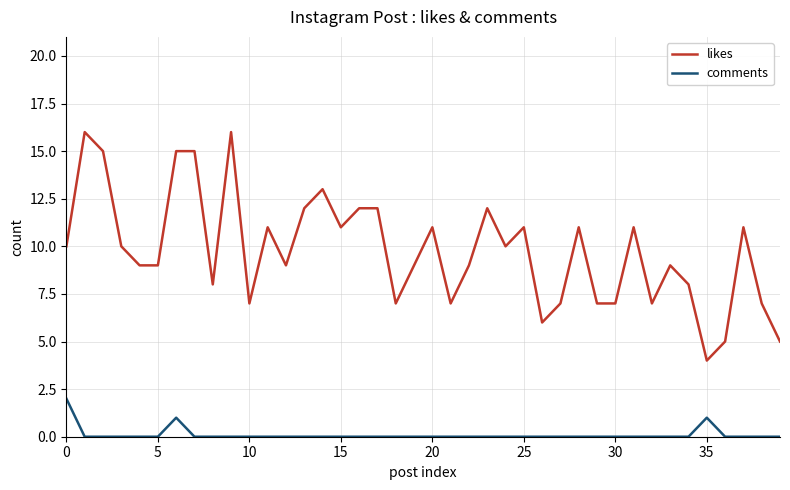

Which series has the largest range (max minus min)?

likes